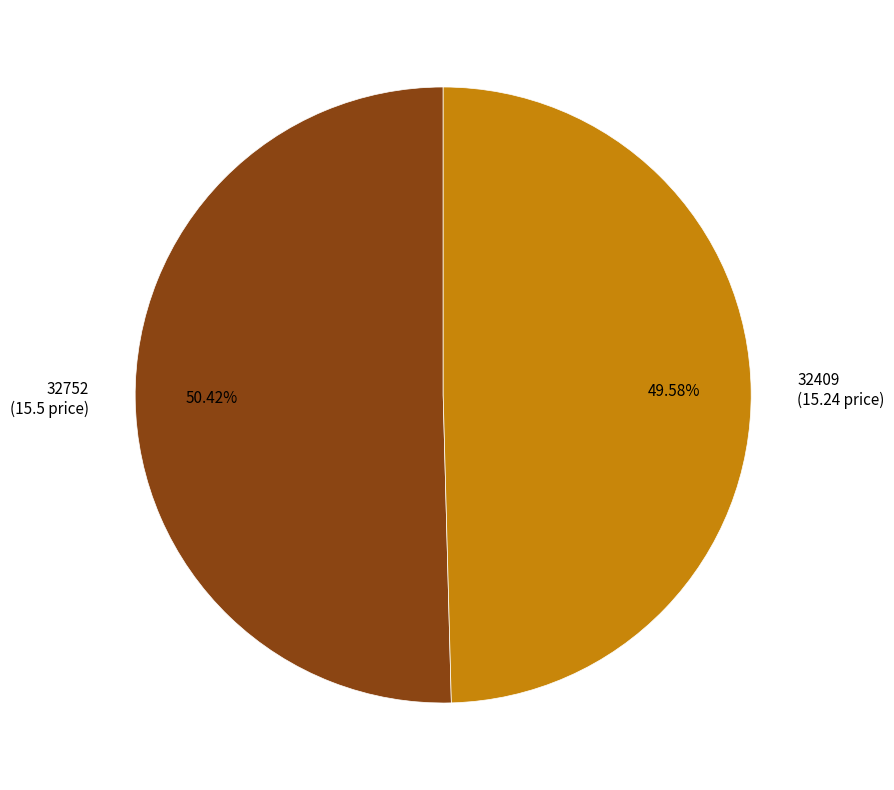

True or false: 32409 accounts for 39% of the total.

False